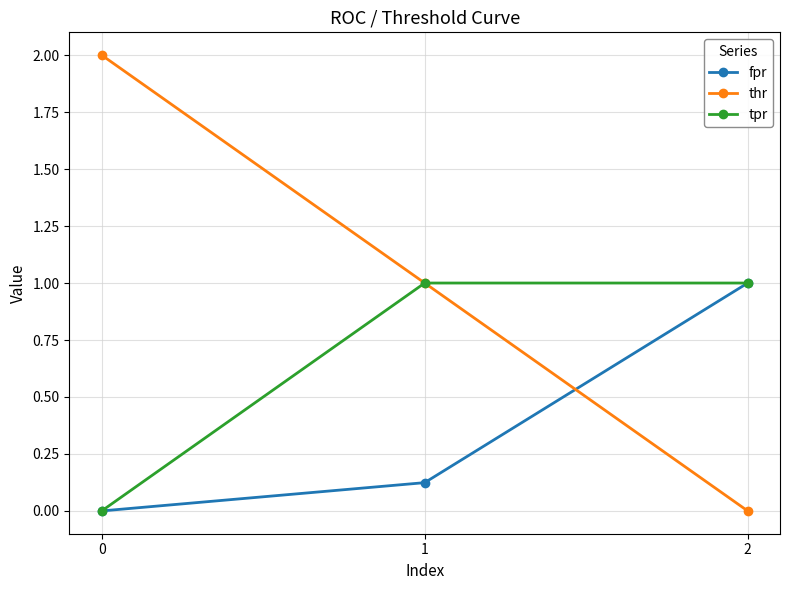

Count the tpr values in the range 0 to 1.

3